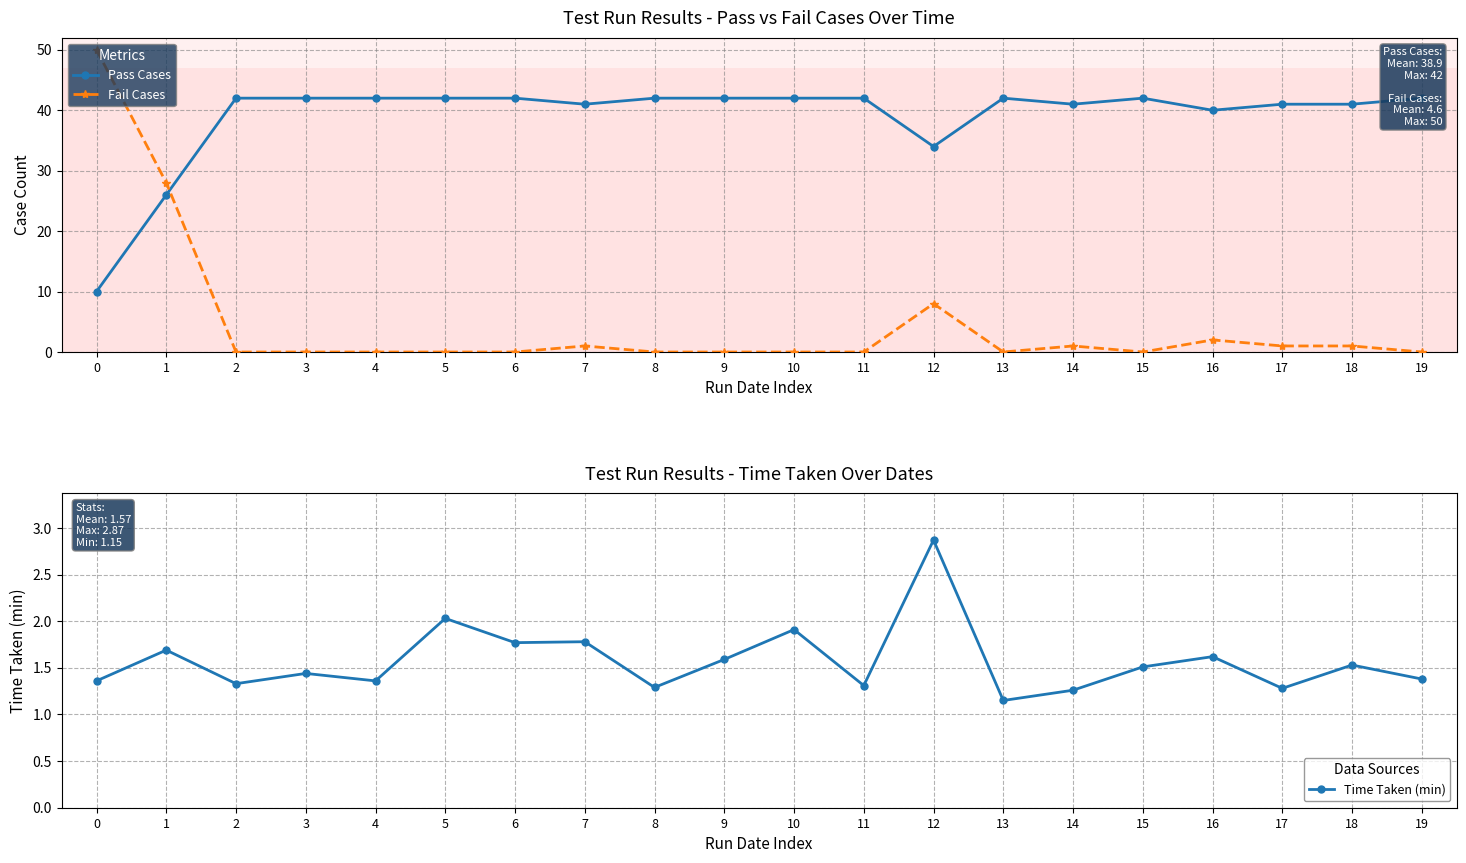

What is the highest value of the Pass Cases series?

42.0